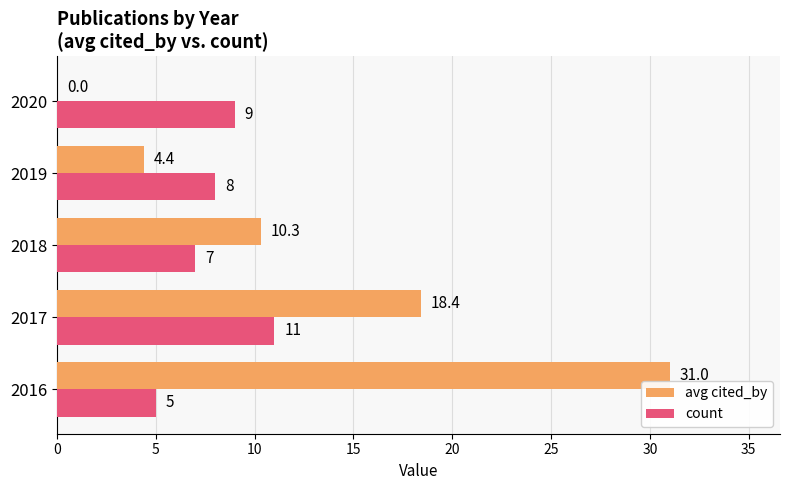

At which category is the sum across all series the highest?

2016